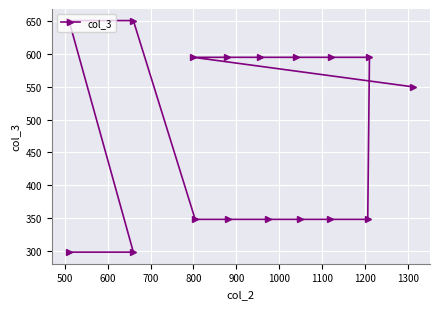

What is the greatest value displayed?

651